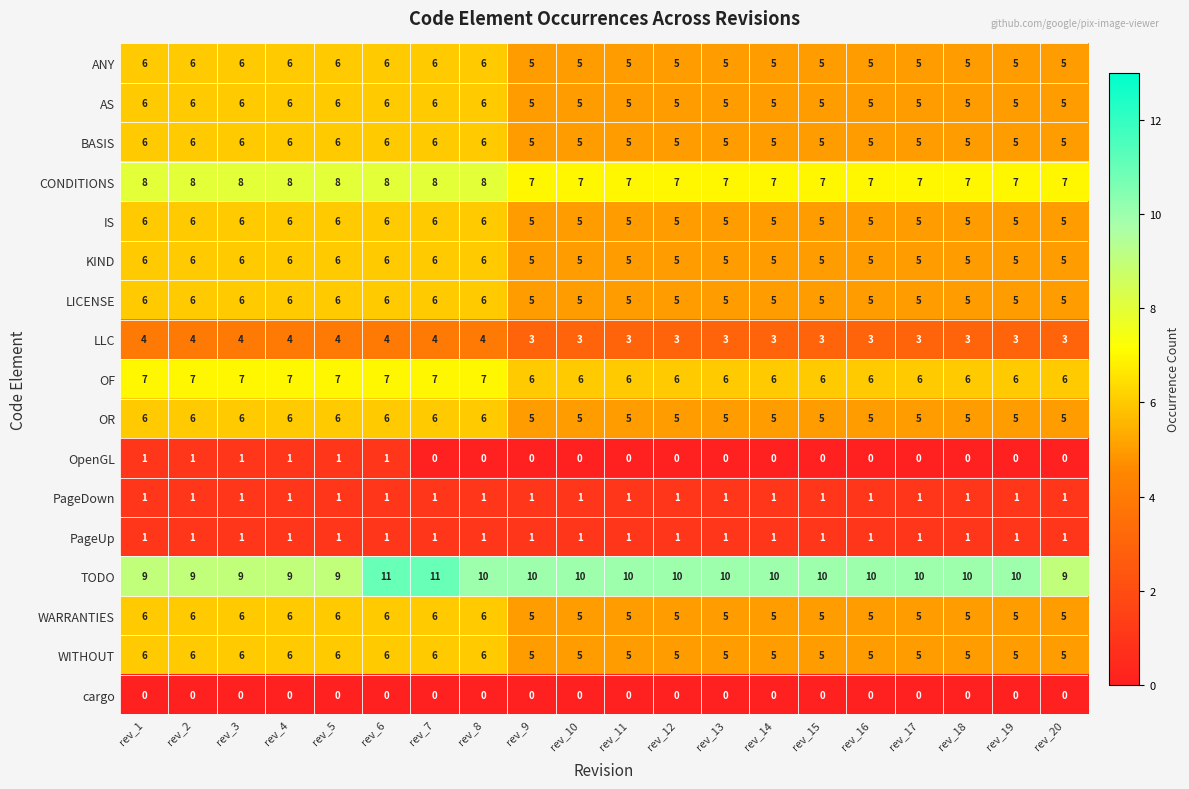

How many data points does each series have?

20